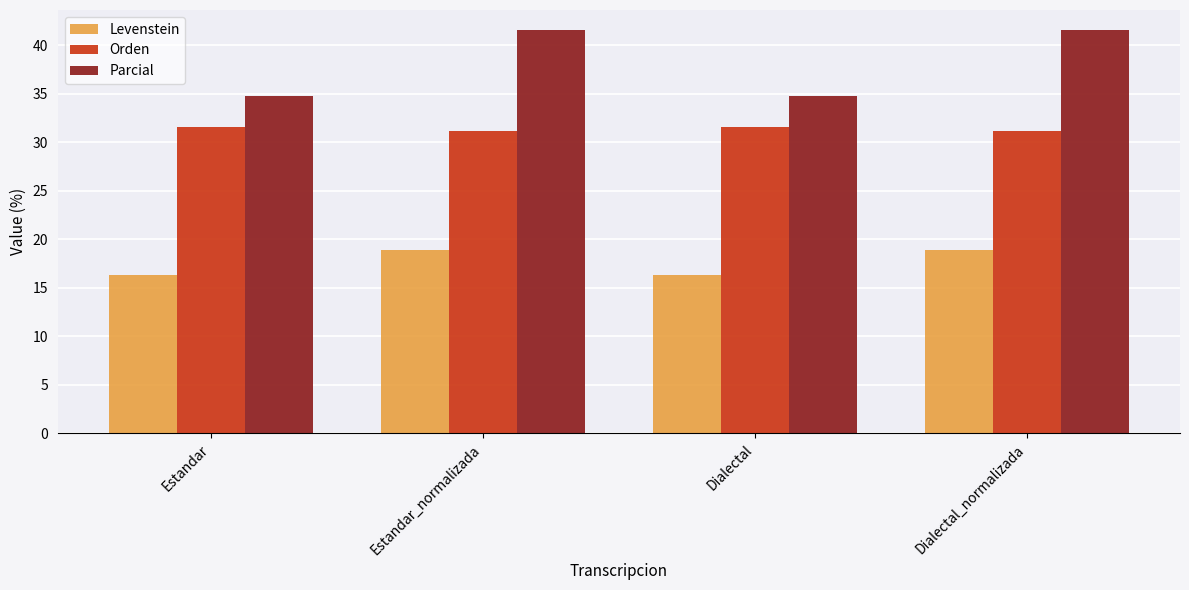

How many bars are there in total?

12